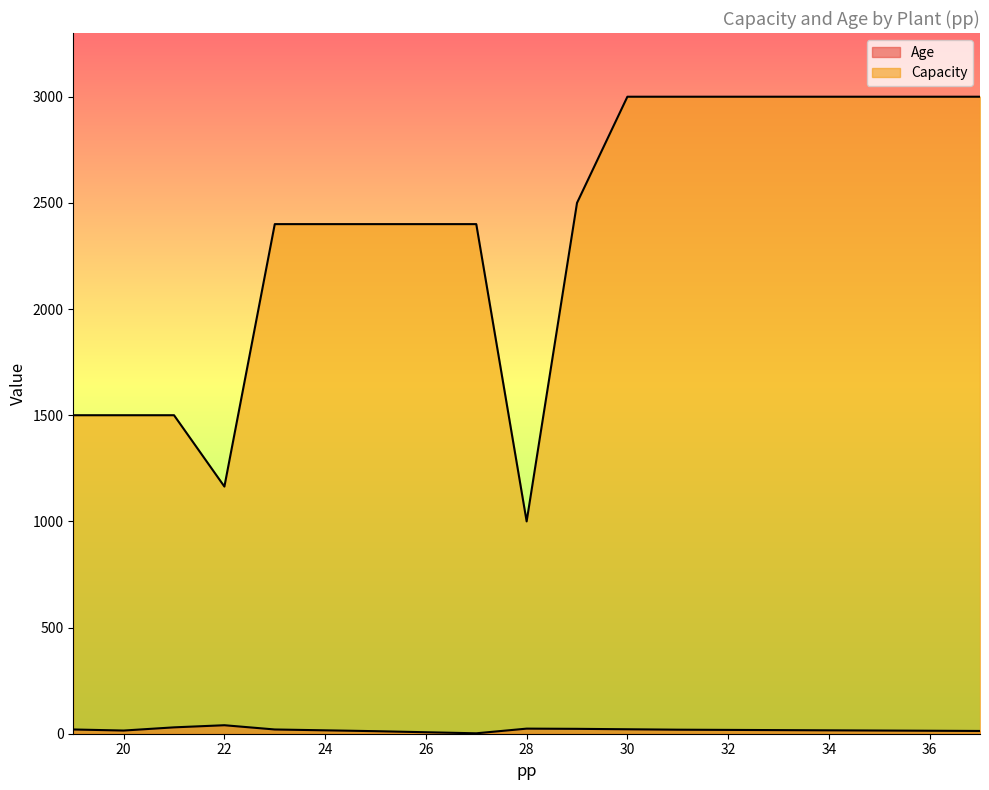

How many values in the Age series exceed 17?

9